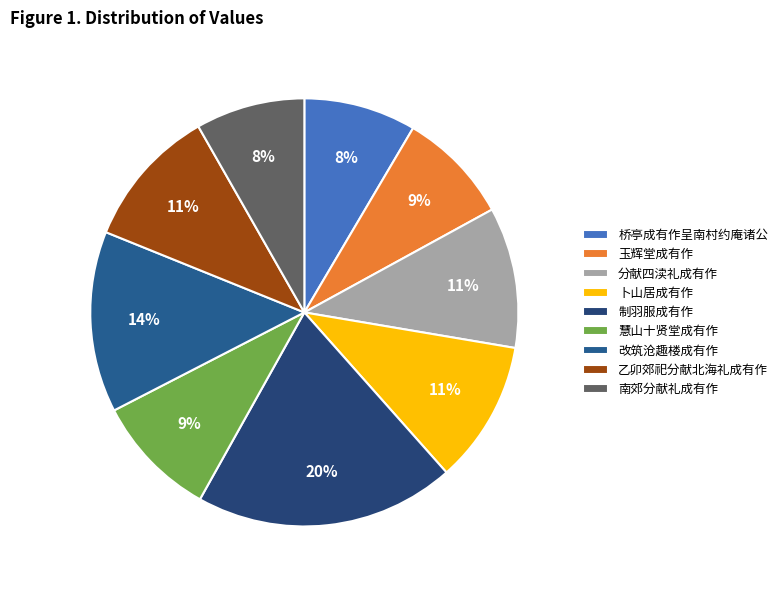

To the nearest percent, what portion does 南郊分献礼成有作 represent?

8%